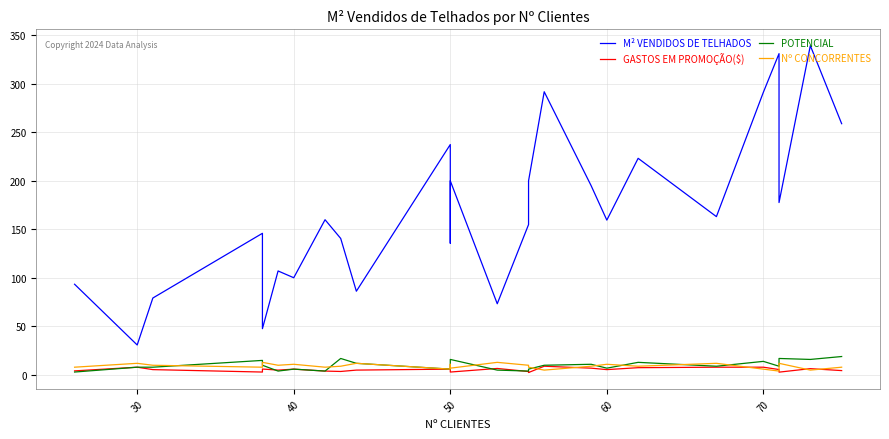

What are all the series names shown in the legend?

M² VENDIDOS DE TELHADOS, GASTOS EM PROMOÇÃO($), POTENCIAL, Nº CONCORRENTES